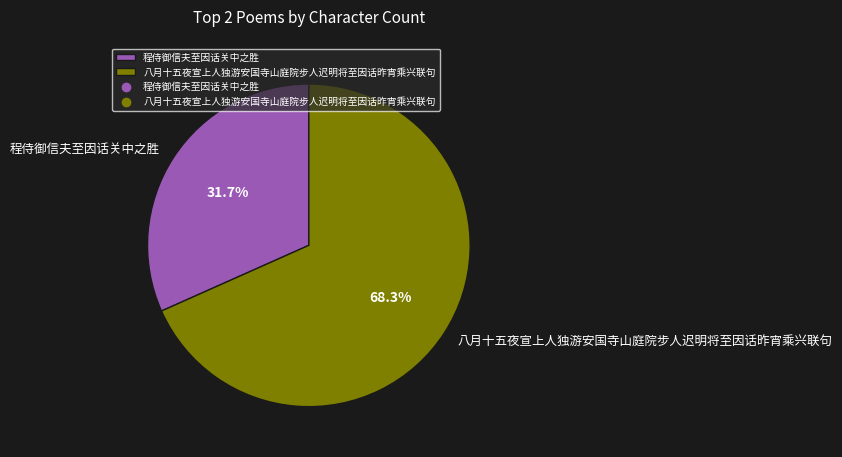

Which category accounts for the majority?

八月十五夜宣上人独游安国寺山庭院步人迟明将至因话昨宵乘兴联句